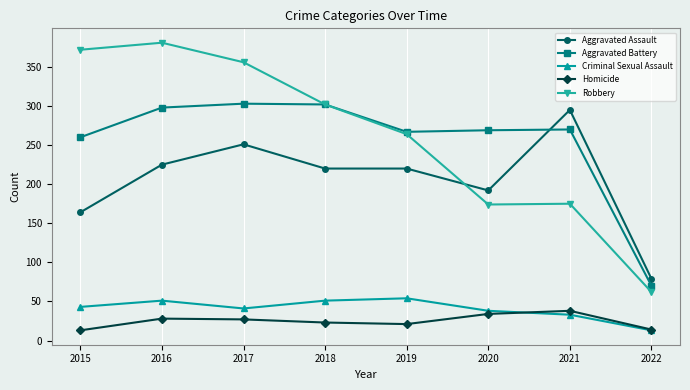

Is the value of Aggravated Assault at 2017 greater than the value of Criminal Sexual Assault at 2016?

Yes